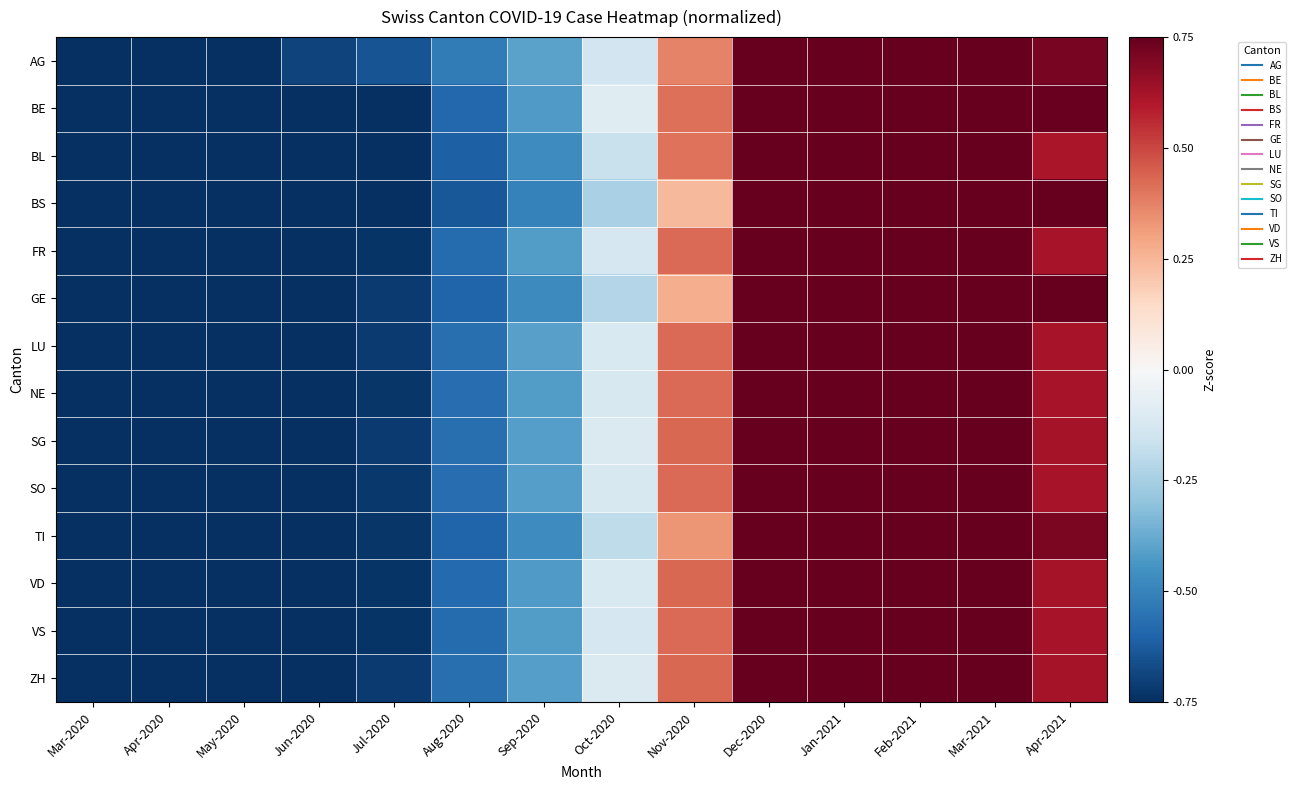

How many series are shown in this chart?

14